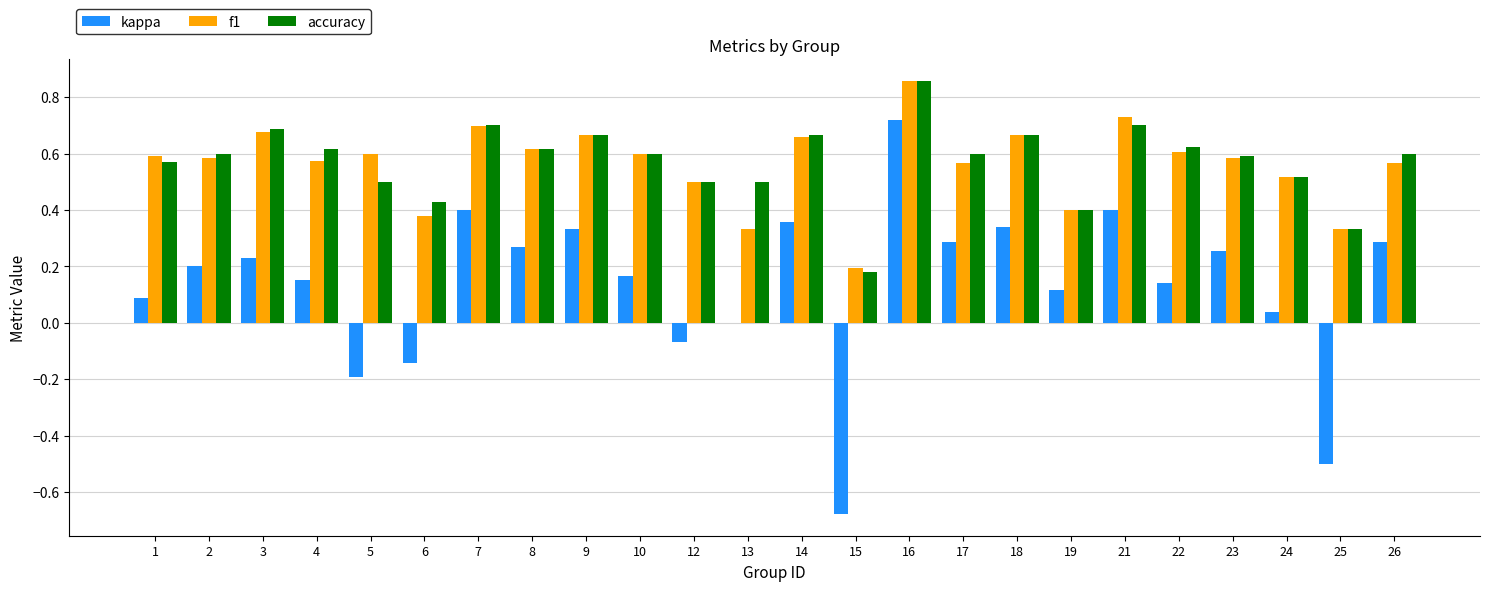

What are all the series names shown in the legend?

kappa, f1, accuracy